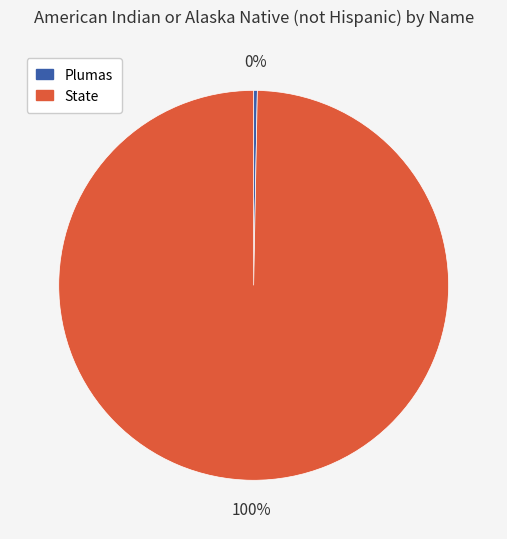

To the nearest percent, what is the combined percentage of Plumas and State?

100%